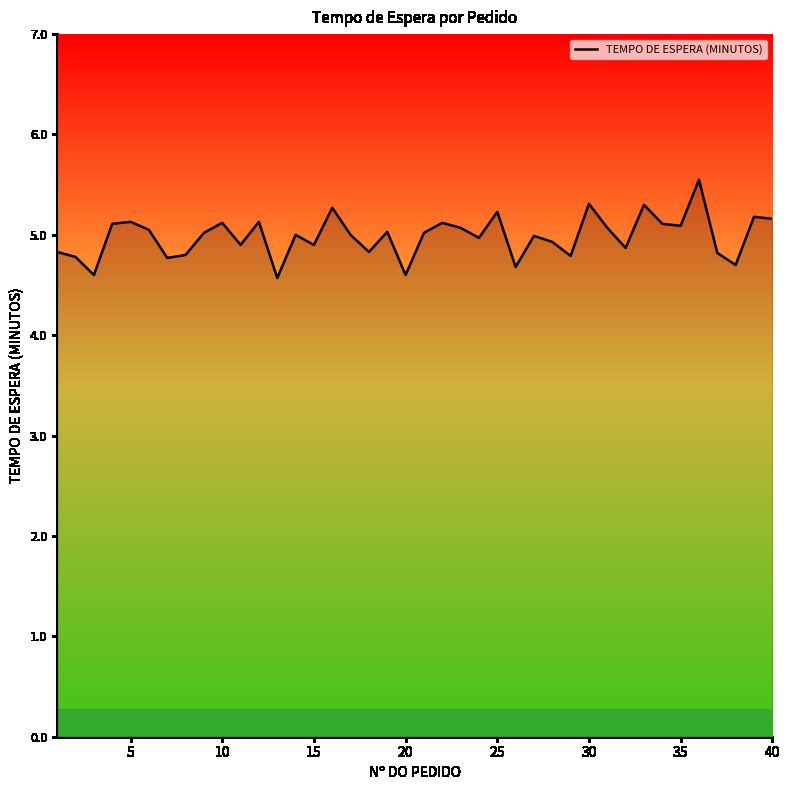

What is the minimum value shown in the chart?

4.6